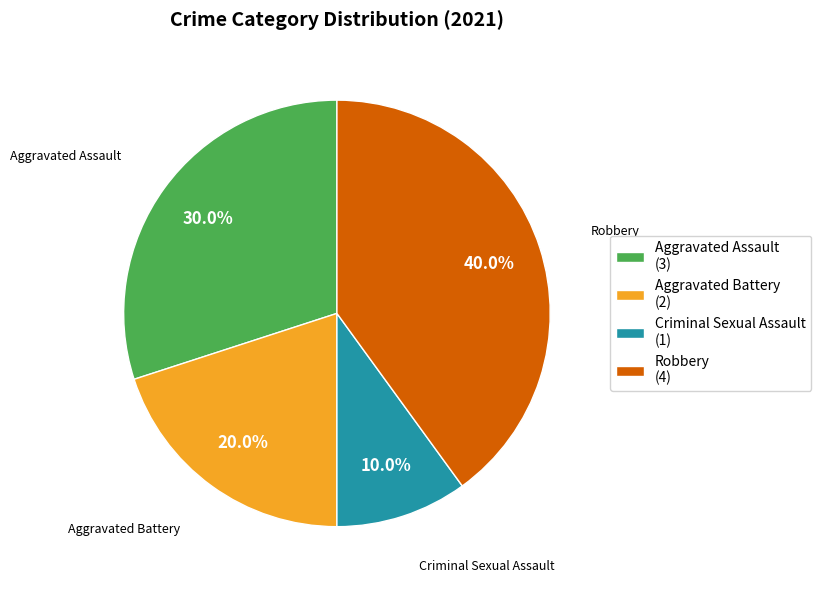

What is the ratio of the value at Criminal Sexual Assault to the value at Aggravated Assault?

0.3